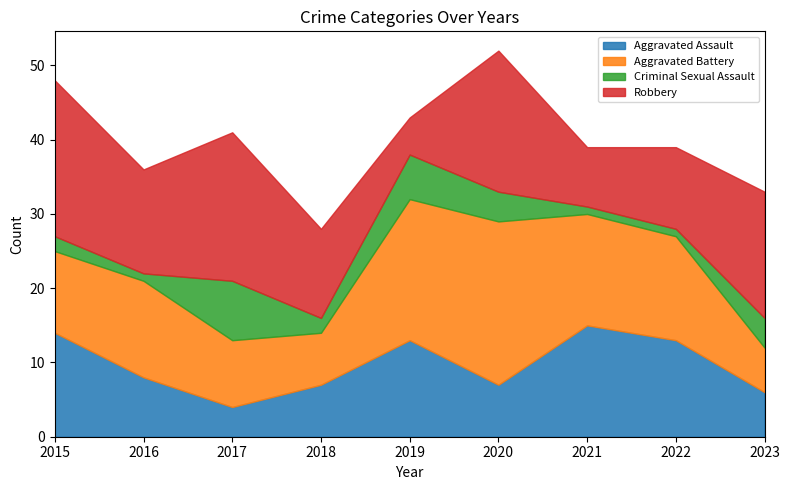

What is the difference between the maximum and minimum values in the Aggravated Assault series?

11